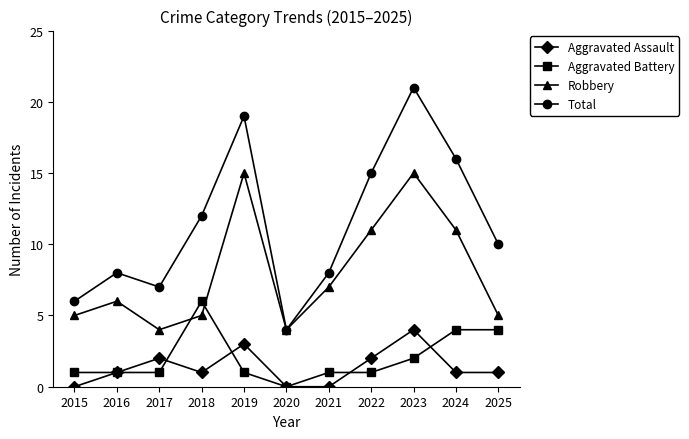

Reading left to right, what are all the values shown in this chart?

Aggravated Assault: 2015=0	2016=1	2017=2	2018=1	2019=3	2020=0	2021=0	2022=2	2023=4	2024=1	2025=1
Aggravated Battery: 2015=1	2016=1	2017=1	2018=6	2019=1	2020=0	2021=1	2022=1	2023=2	2024=4	2025=4
Robbery: 2015=5	2016=6	2017=4	2018=5	2019=15	2020=4	2021=7	2022=11	2023=15	2024=11	2025=5
Total: 2015=6	2016=8	2017=7	2018=12	2019=19	2020=4	2021=8	2022=15	2023=21	2024=16	2025=10